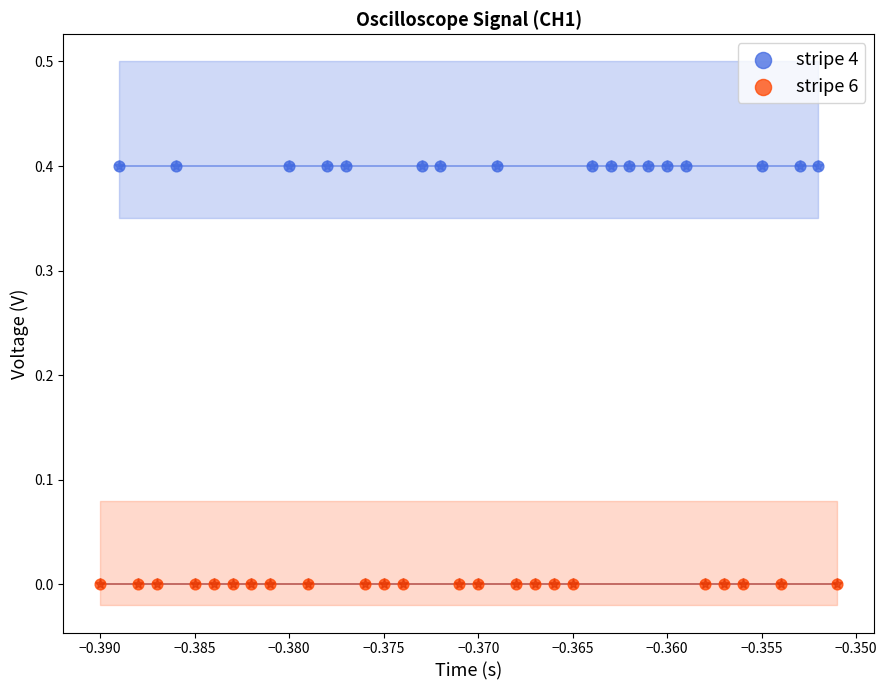

Which series contains the lowest Y value?

stripe 6